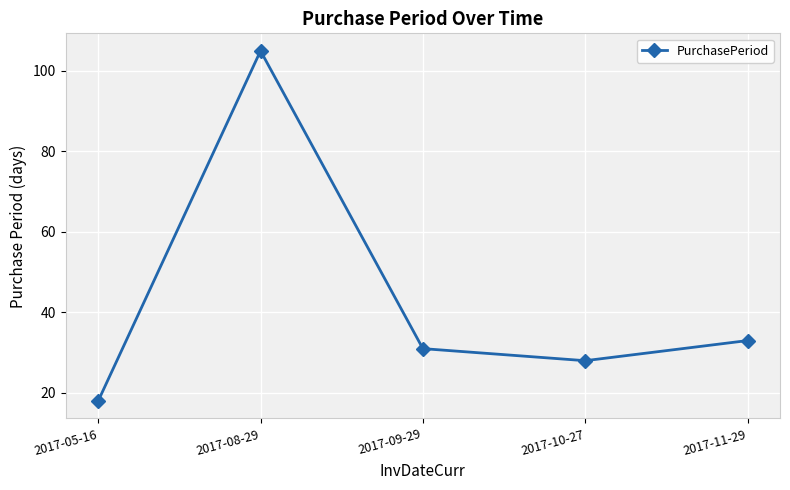

The value at 2017-08-29 is 105. True or false?

True